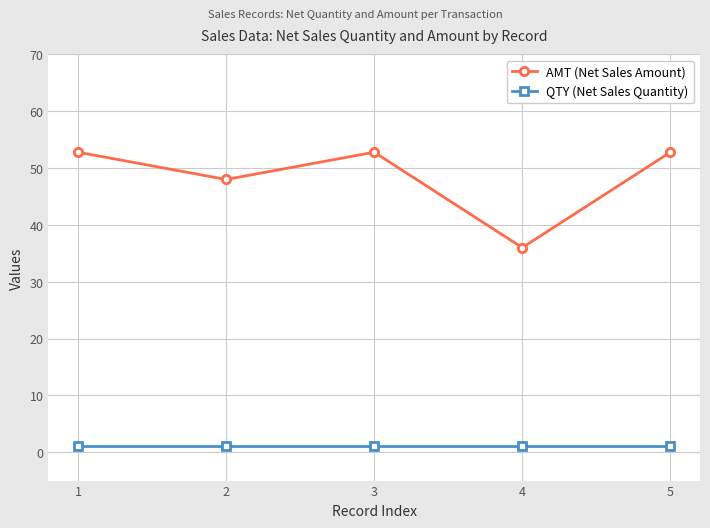

Is it true that AMT (Net Sales Amount) equals 52.8 at 3?

True